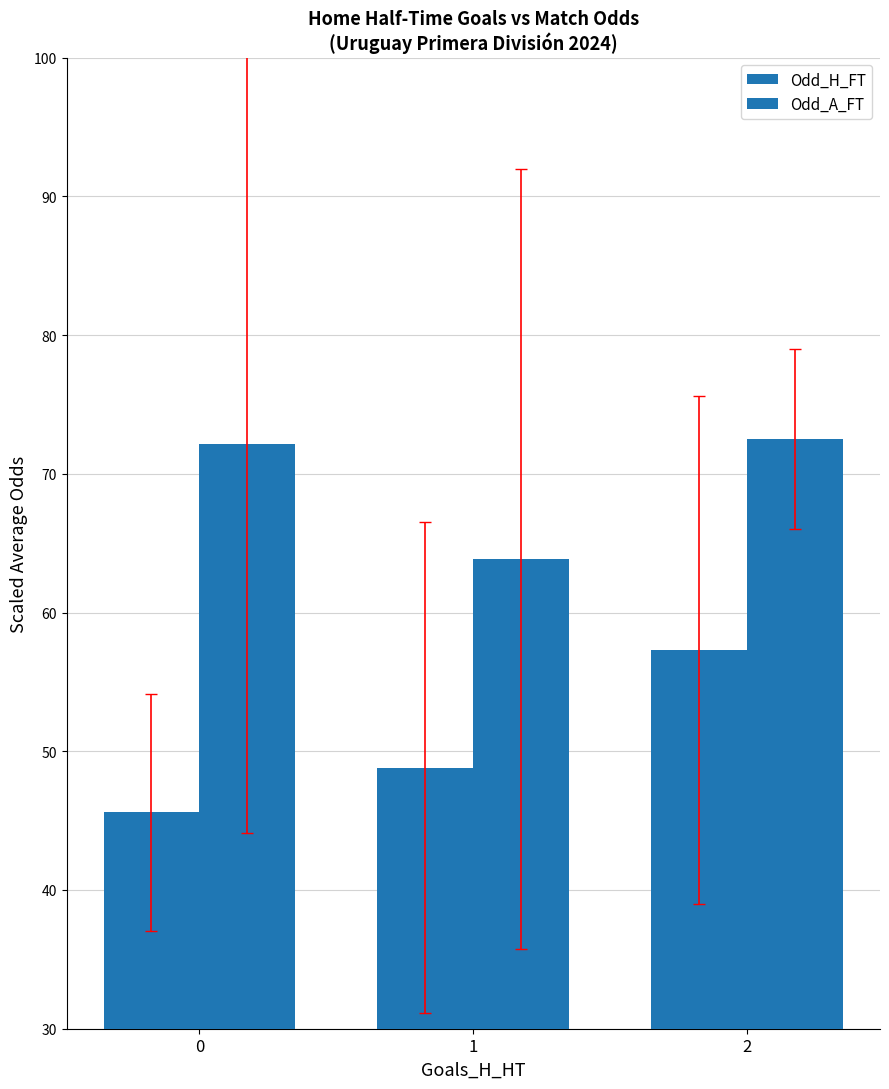

Does the chart contain stacked bars?

No